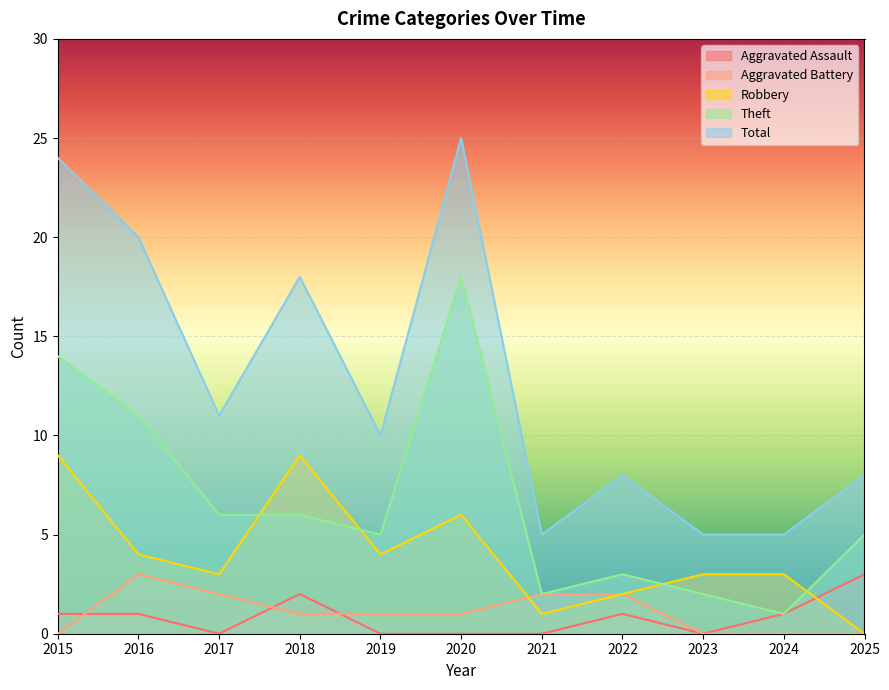

The Robbery series shows 2 at 2022. True or false?

True